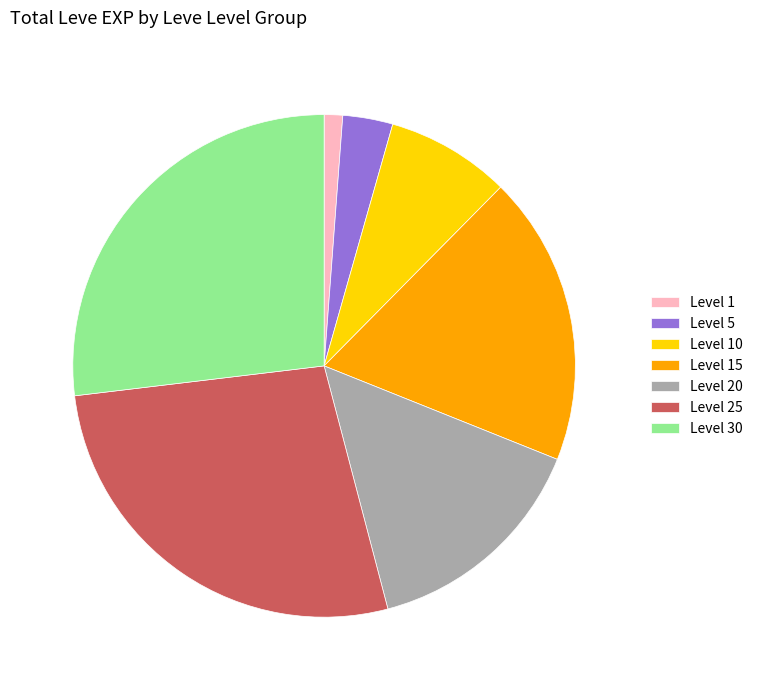

Is there any slice that represents more than half of the pie?

No